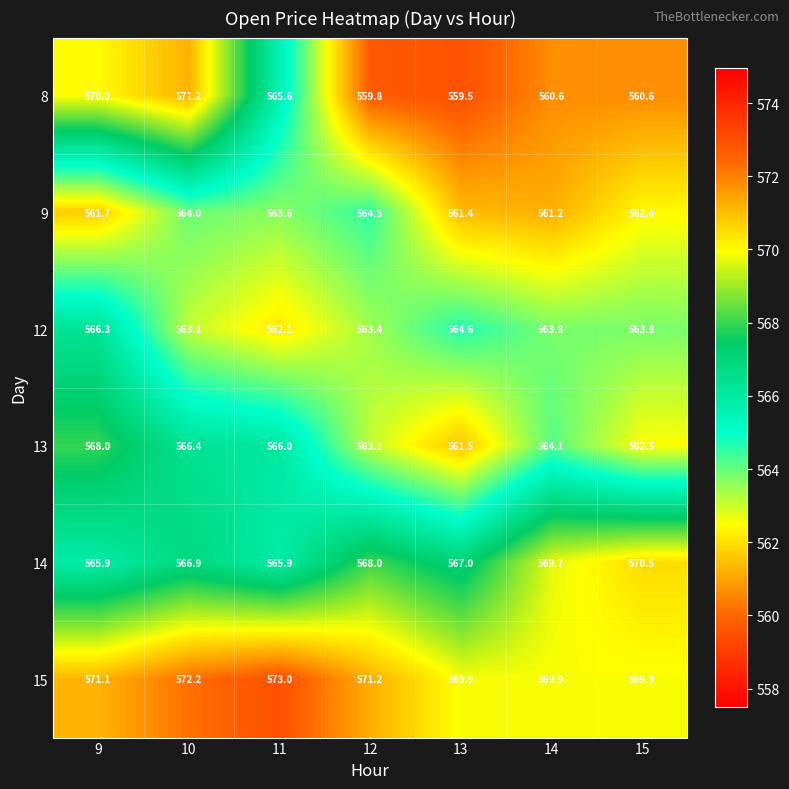

How many distinct data groups are displayed?

6